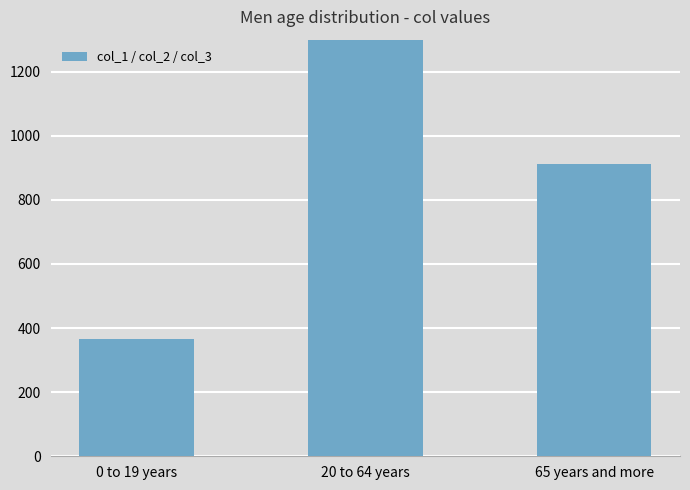

At which category does the chart reach its peak across all series?

20 to 64 years